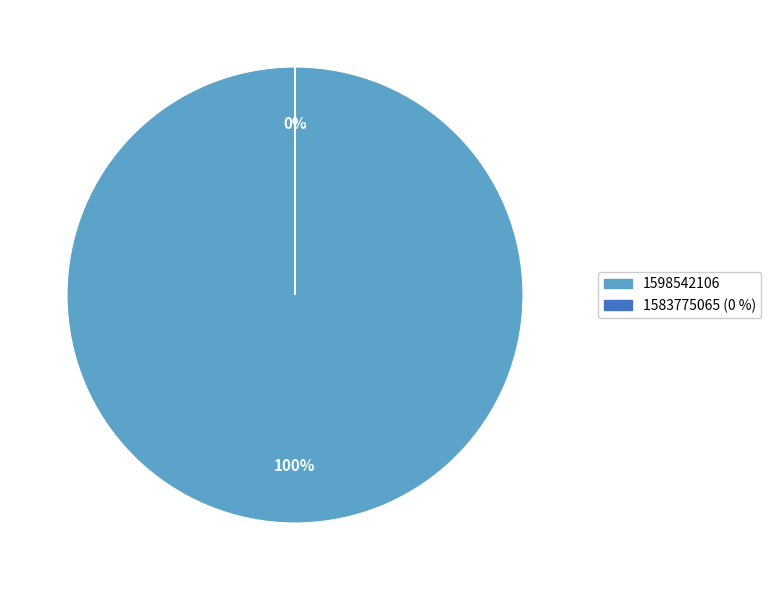

To the nearest percent, what portion does 1583775065 represent?

100%